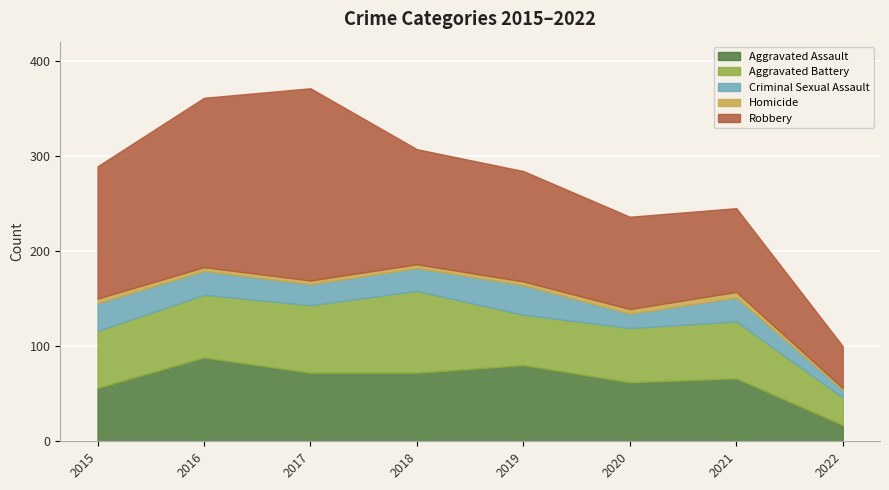

Reading right to left, transcribe all the data shown in this chart.

Aggravated Assault: 17	66	62	80	72	72	88	56
Aggravated Battery: 29	60	57	53	86	71	66	60
Criminal Sexual Assault: 8	25	15	31	24	22	25	29
Homicide: 2	6	5	4	4	4	4	5
Robbery: 44	88	97	116	121	202	178	139